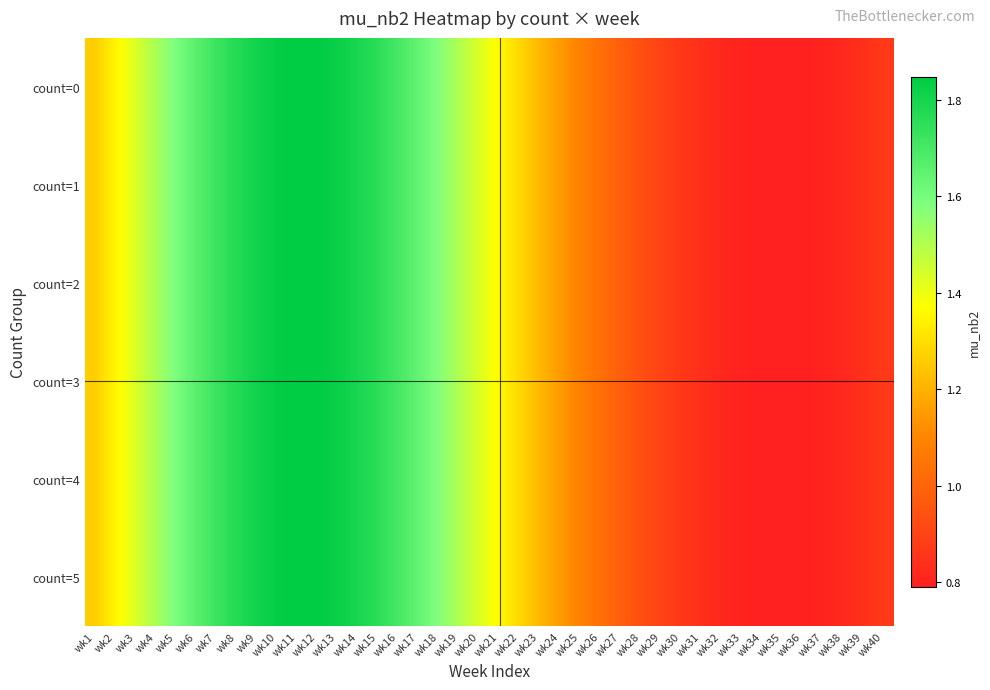

Reading right to left, transcribe all the data shown in this chart.

count=0: wk40=0.9	wk39=0.8	wk38=0.8	wk37=0.8	wk36=0.8	wk35=0.8	wk34=0.8	wk33=0.8	wk32=0.8	wk31=0.8	wk30=0.9	wk29=0.9	wk28=0.9	wk27=1.0	wk26=1.0	wk25=1.1	wk24=1.1	wk23=1.2	wk22=1.3	wk21=1.4	wk20=1.4	wk19=1.5	wk18=1.6	wk17=1.6	wk16=1.7	wk15=1.8	wk14=1.8	wk13=1.8	wk12=1.8	wk11=1.8	wk10=1.8	wk9=1.8	wk8=1.8	wk7=1.7	wk6=1.7	wk5=1.6	wk4=1.5	wk3=1.4	wk2=1.3	wk1=1.3
count=1: wk40=0.9	wk39=0.8	wk38=0.8	wk37=0.8	wk36=0.8	wk35=0.8	wk34=0.8	wk33=0.8	wk32=0.8	wk31=0.8	wk30=0.9	wk29=0.9	wk28=0.9	wk27=1.0	wk26=1.0	wk25=1.1	wk24=1.1	wk23=1.2	wk22=1.3	wk21=1.4	wk20=1.4	wk19=1.5	wk18=1.6	wk17=1.6	wk16=1.7	wk15=1.8	wk14=1.8	wk13=1.8	wk12=1.8	wk11=1.8	wk10=1.8	wk9=1.8	wk8=1.8	wk7=1.7	wk6=1.7	wk5=1.6	wk4=1.5	wk3=1.4	wk2=1.3	wk1=1.3
count=2: wk40=0.9	wk39=0.8	wk38=0.8	wk37=0.8	wk36=0.8	wk35=0.8	wk34=0.8	wk33=0.8	wk32=0.8	wk31=0.8	wk30=0.9	wk29=0.9	wk28=0.9	wk27=1.0	wk26=1.0	wk25=1.1	wk24=1.1	wk23=1.2	wk22=1.3	wk21=1.4	wk20=1.4	wk19=1.5	wk18=1.6	wk17=1.6	wk16=1.7	wk15=1.8	wk14=1.8	wk13=1.8	wk12=1.8	wk11=1.8	wk10=1.8	wk9=1.8	wk8=1.8	wk7=1.7	wk6=1.7	wk5=1.6	wk4=1.5	wk3=1.4	wk2=1.3	wk1=1.3
count=3: wk40=0.9	wk39=0.8	wk38=0.8	wk37=0.8	wk36=0.8	wk35=0.8	wk34=0.8	wk33=0.8	wk32=0.8	wk31=0.8	wk30=0.9	wk29=0.9	wk28=0.9	wk27=1.0	wk26=1.0	wk25=1.1	wk24=1.1	wk23=1.2	wk22=1.3	wk21=1.4	wk20=1.4	wk19=1.5	wk18=1.6	wk17=1.6	wk16=1.7	wk15=1.8	wk14=1.8	wk13=1.8	wk12=1.8	wk11=1.8	wk10=1.8	wk9=1.8	wk8=1.8	wk7=1.7	wk6=1.7	wk5=1.6	wk4=1.5	wk3=1.4	wk2=1.3	wk1=1.3
count=4: wk40=0.9	wk39=0.8	wk38=0.8	wk37=0.8	wk36=0.8	wk35=0.8	wk34=0.8	wk33=0.8	wk32=0.8	wk31=0.8	wk30=0.9	wk29=0.9	wk28=0.9	wk27=1.0	wk26=1.0	wk25=1.1	wk24=1.1	wk23=1.2	wk22=1.3	wk21=1.4	wk20=1.4	wk19=1.5	wk18=1.6	wk17=1.6	wk16=1.7	wk15=1.8	wk14=1.8	wk13=1.8	wk12=1.8	wk11=1.8	wk10=1.8	wk9=1.8	wk8=1.8	wk7=1.7	wk6=1.7	wk5=1.6	wk4=1.5	wk3=1.4	wk2=1.3	wk1=1.3
count=5: wk40=0.9	wk39=0.8	wk38=0.8	wk37=0.8	wk36=0.8	wk35=0.8	wk34=0.8	wk33=0.8	wk32=0.8	wk31=0.8	wk30=0.9	wk29=0.9	wk28=0.9	wk27=1.0	wk26=1.0	wk25=1.1	wk24=1.1	wk23=1.2	wk22=1.3	wk21=1.4	wk20=1.4	wk19=1.5	wk18=1.6	wk17=1.6	wk16=1.7	wk15=1.8	wk14=1.8	wk13=1.8	wk12=1.8	wk11=1.8	wk10=1.8	wk9=1.8	wk8=1.8	wk7=1.7	wk6=1.7	wk5=1.6	wk4=1.5	wk3=1.4	wk2=1.3	wk1=1.3